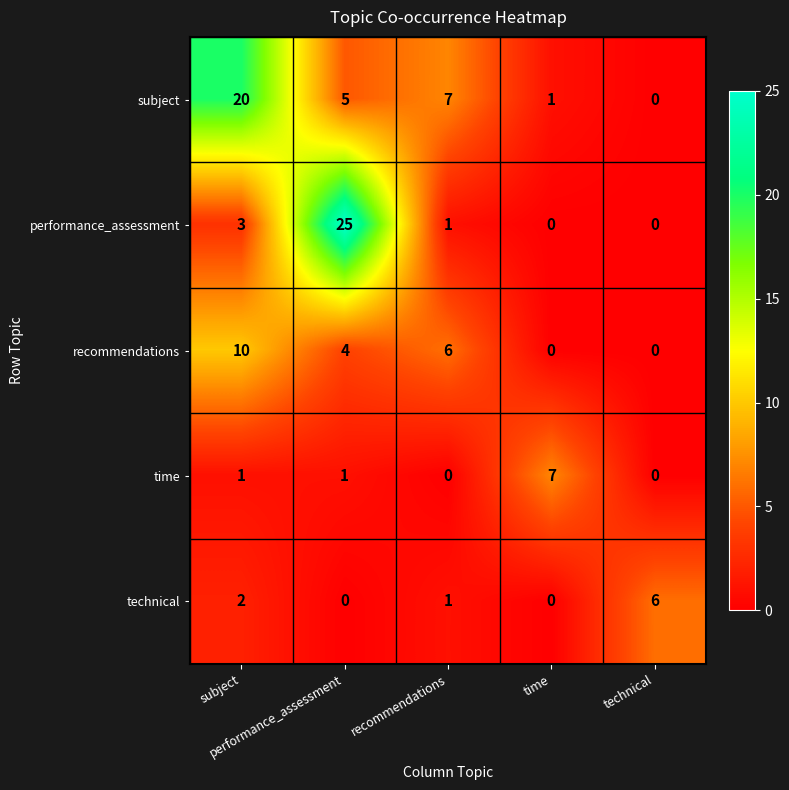

At how many categories does at least one series exceed 2?

5